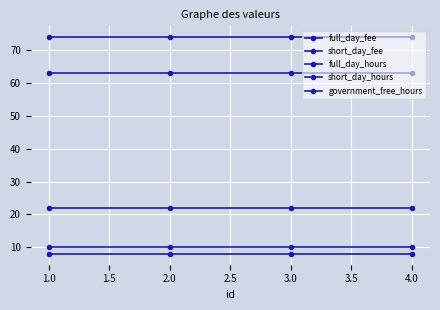

True or false: government_free_hours has a value of 33 at 1.0.

False